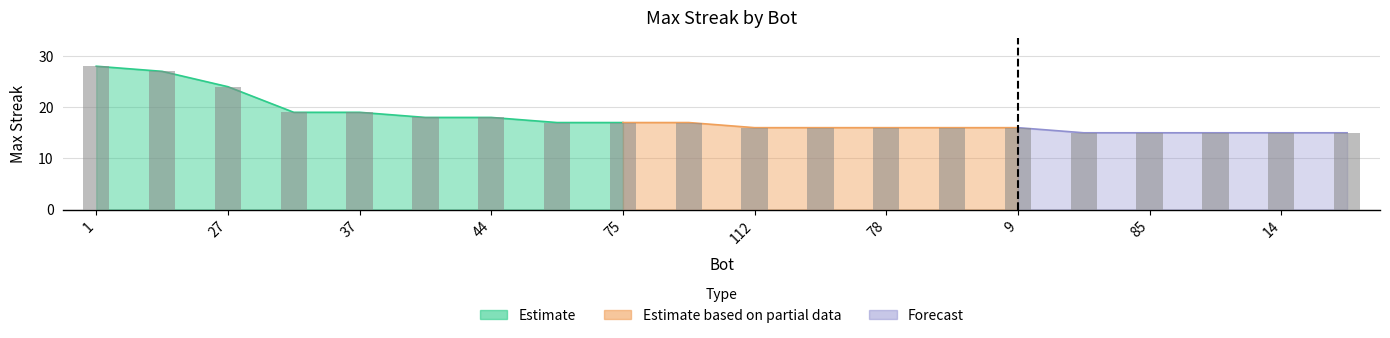

Which label corresponds to the smallest value in the chart?

105